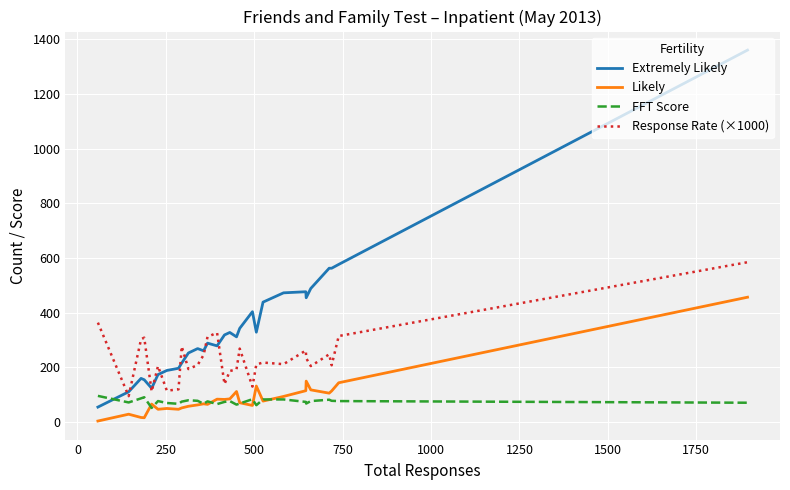

What is the maximum value shown in the chart?

1360